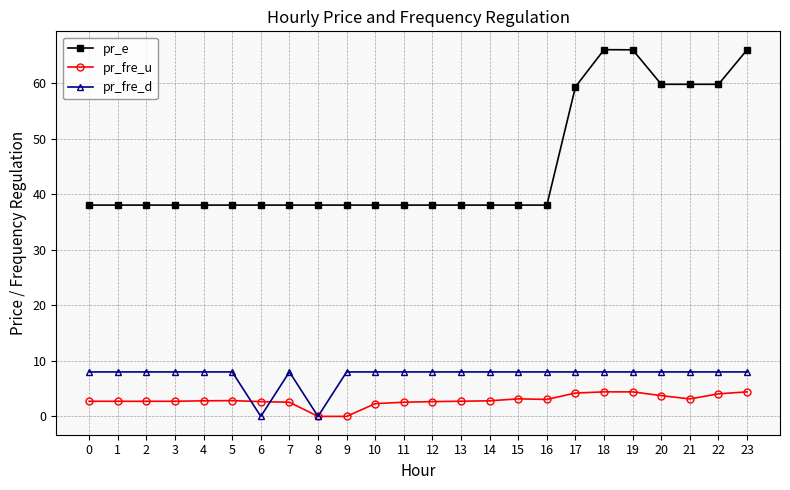

True or false: pr_fre_u and pr_e cross at least once.

False